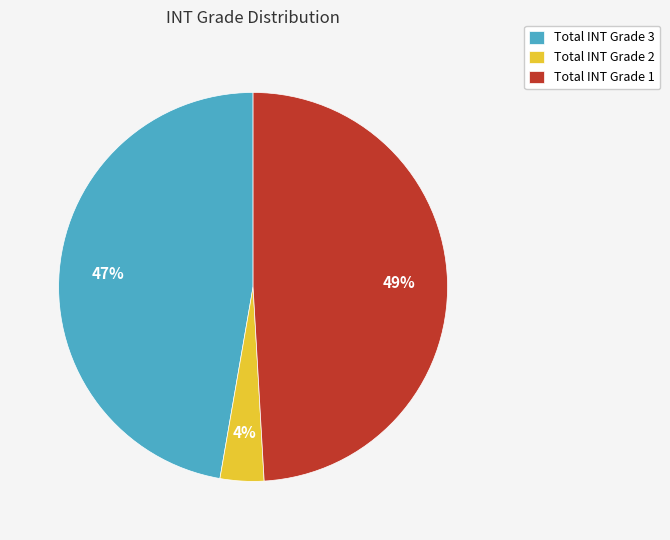

Is the sum of Total INT Grade 3 and Total INT Grade 1 greater than half?

Yes